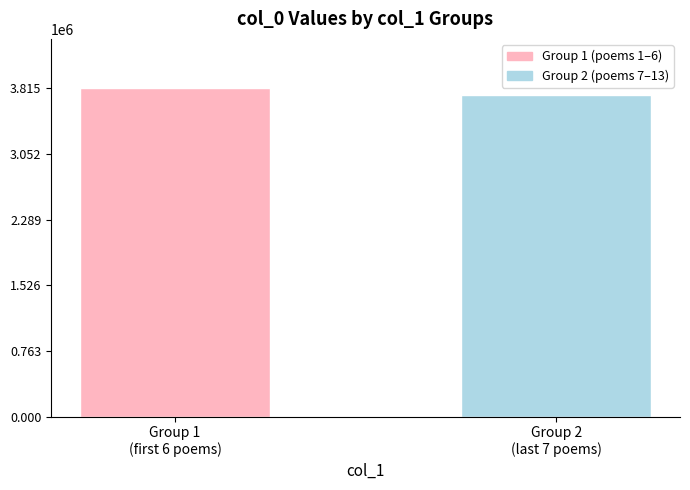

Count the values in the range 3732024 to 3814860.

2